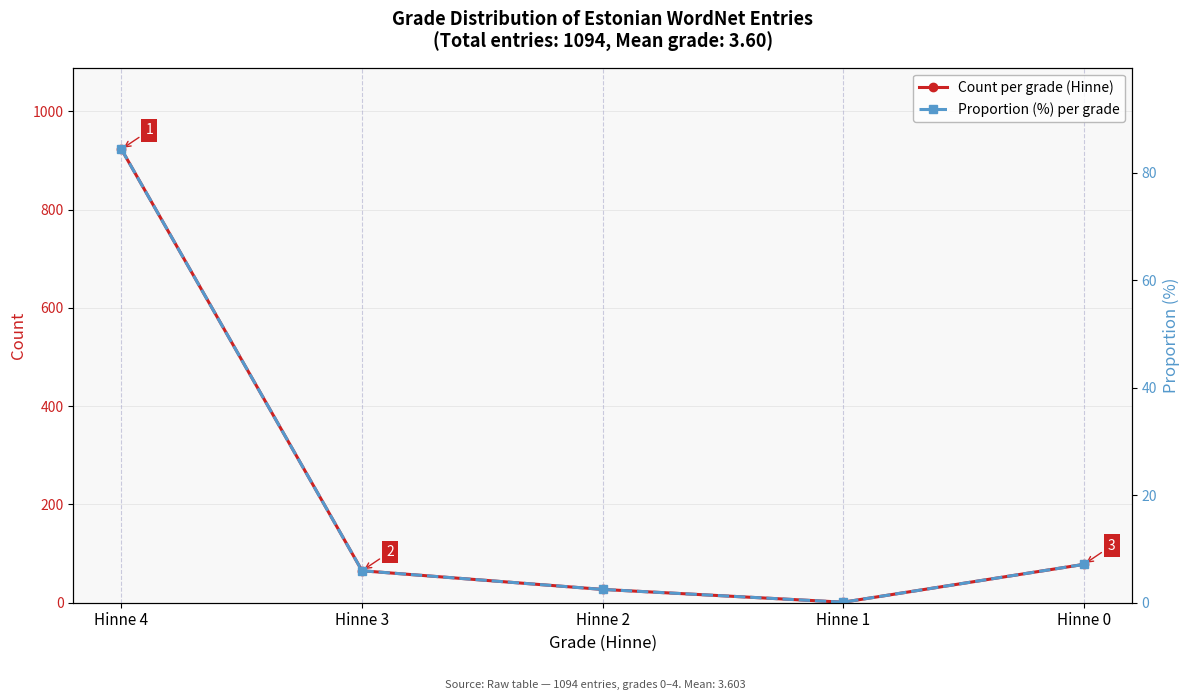

Does the chart have visible grid lines?

Yes